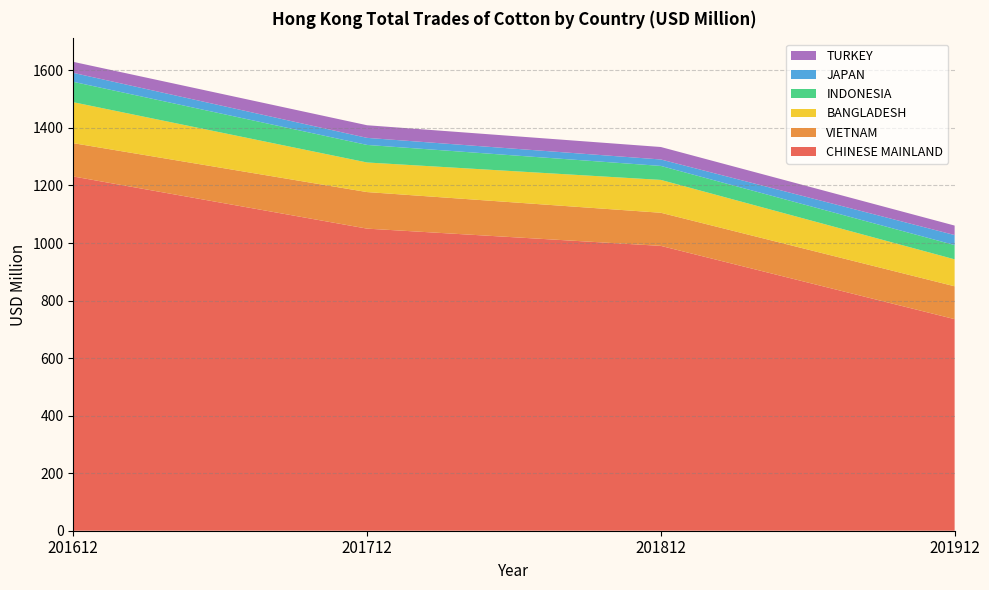

Reading left to right, what are all the values shown in this chart?

CHINESE MAINLAND: 1231.3	1050.0	990.0	735.4
VIETNAM: 115.7	127.1	115.2	114.2
BANGLADESH: 142.4	102.8	114.2	93.7
INDONESIA: 70.9	61.0	48.6	49.5
JAPAN: 31.1	24.6	22.4	34.9
TURKEY: 38.3	43.9	43.4	32.9